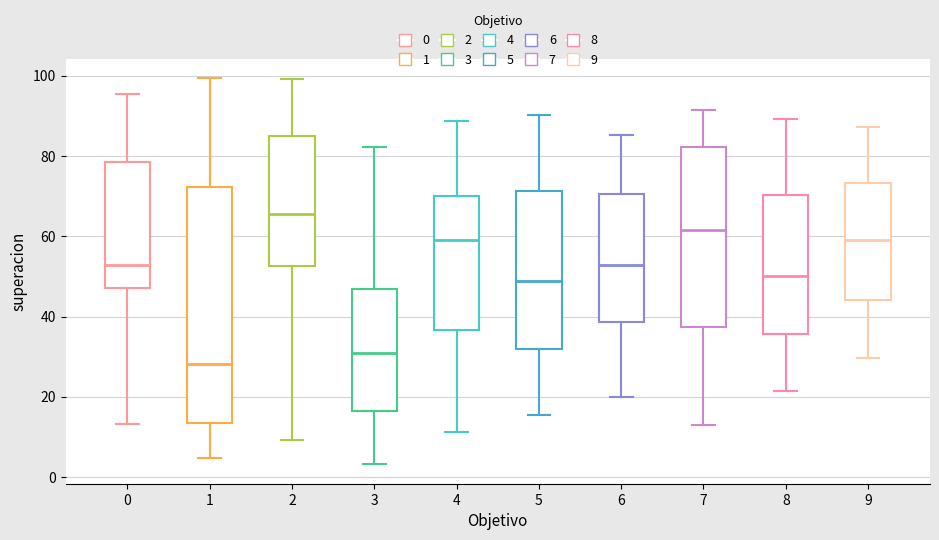

Where does the upper whisker of the box at x = 2 end on the y-axis? The values are not printed on the chart, so give them approximately, as read against the axis.

100